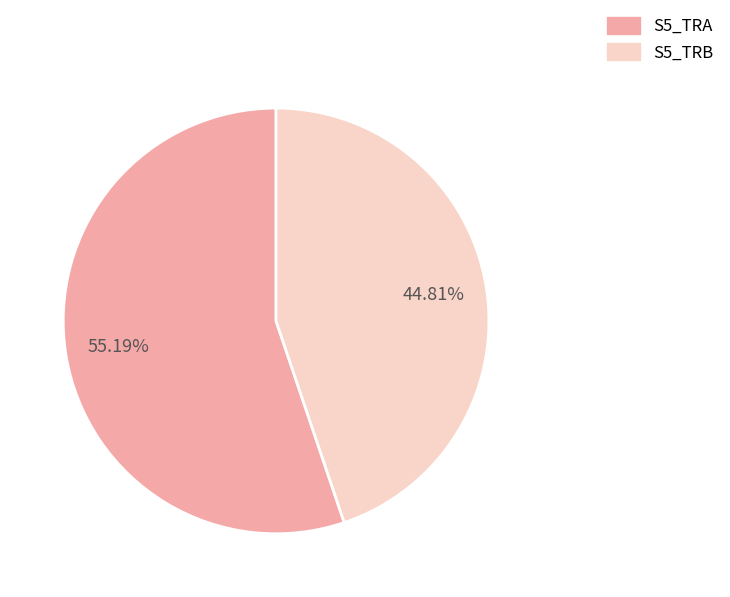

To the nearest percent, what portion does S5_TRA represent?

55%